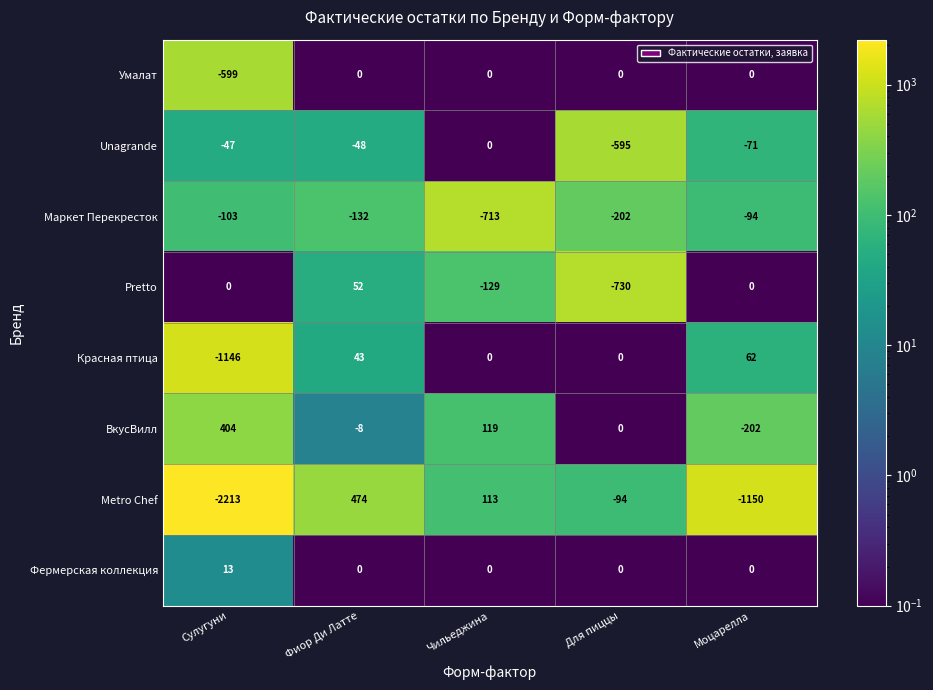

Which series has the widest spread of values?

Metro Chef